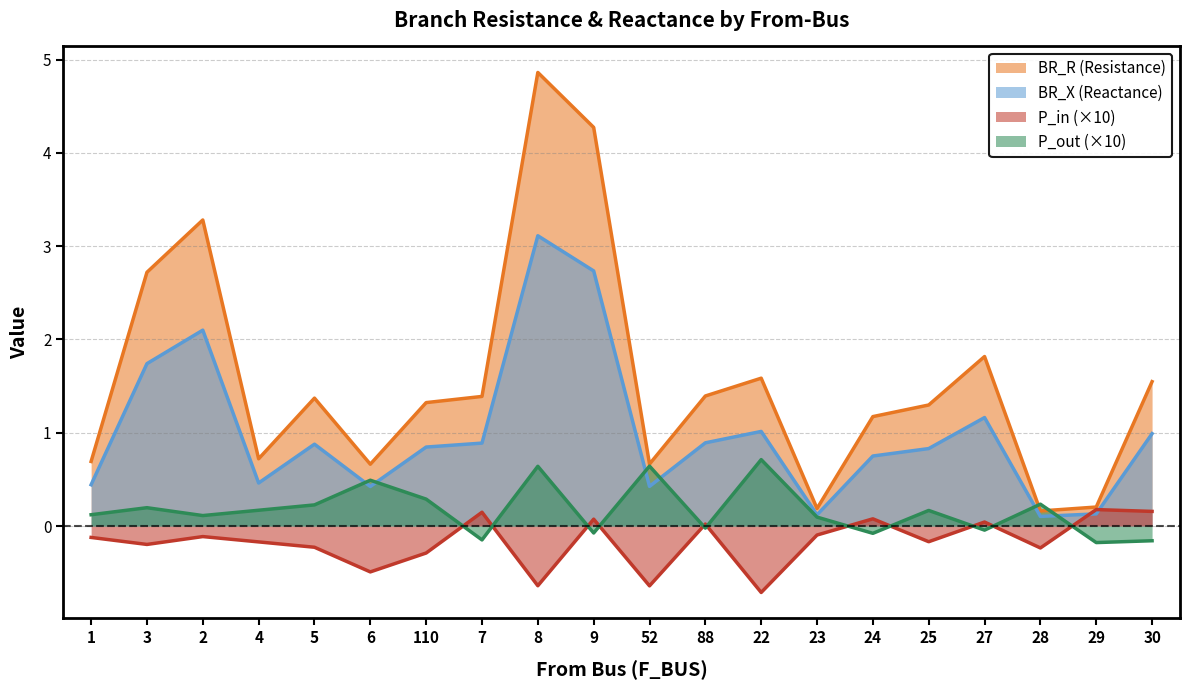

The P_in series shows -0.3 at 6. True or false?

False